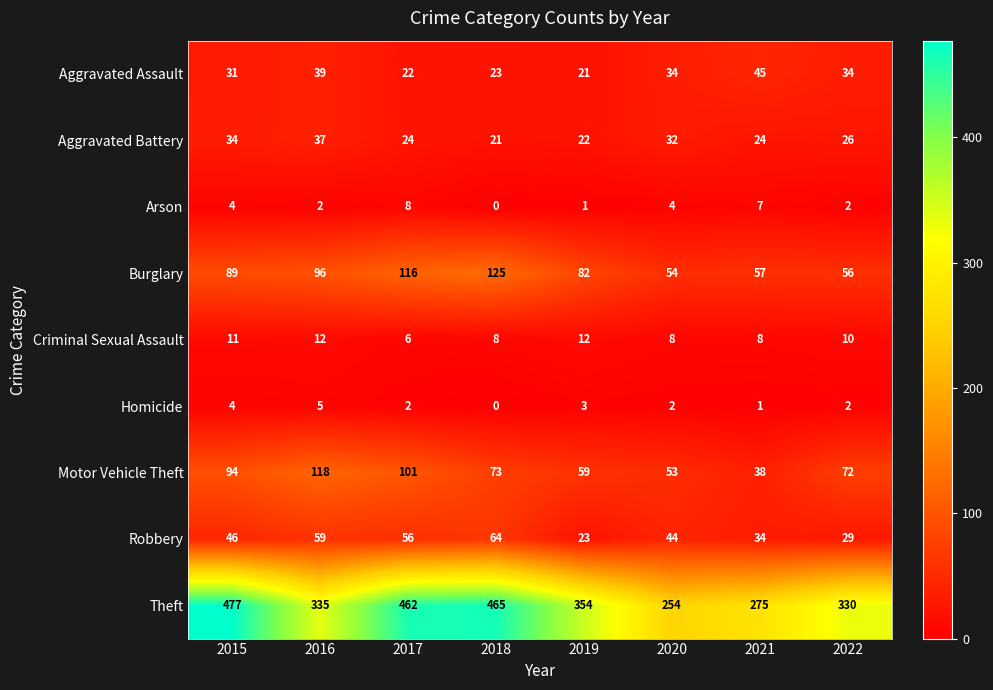

What is the difference between the maximum and minimum values in the Criminal Sexual Assault series?

6